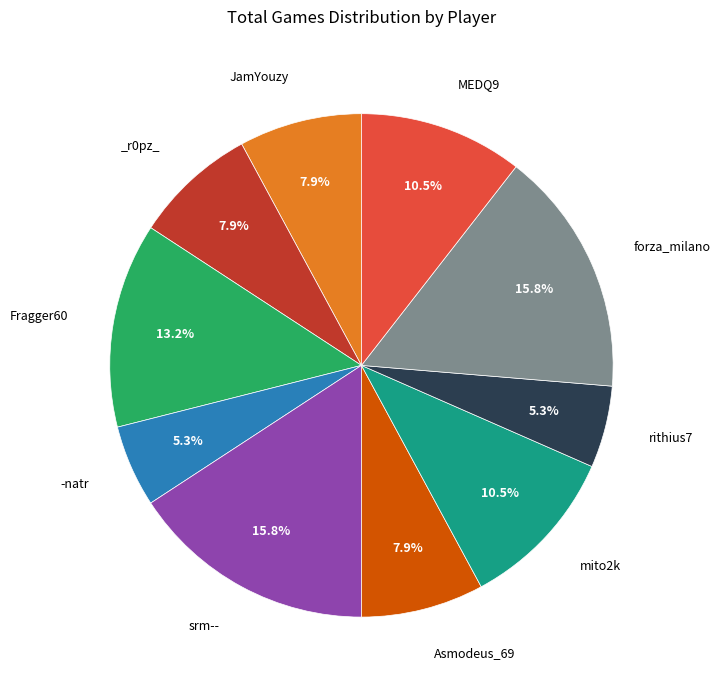

Is there a majority slice in this chart?

No